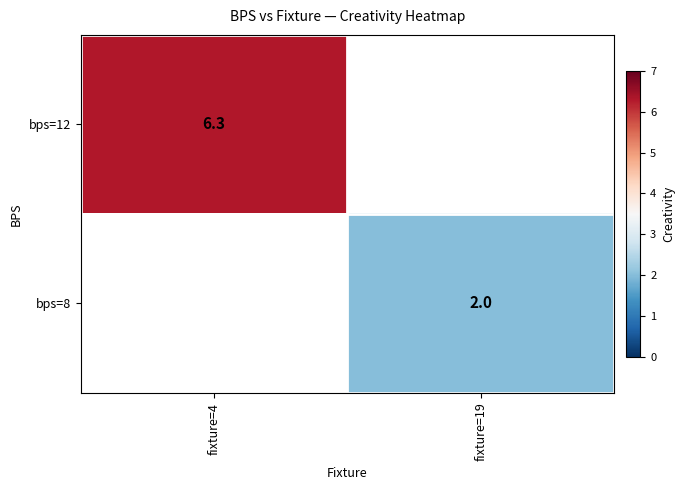

Which has a higher value, fixture=19 or fixture=4?

fixture=4